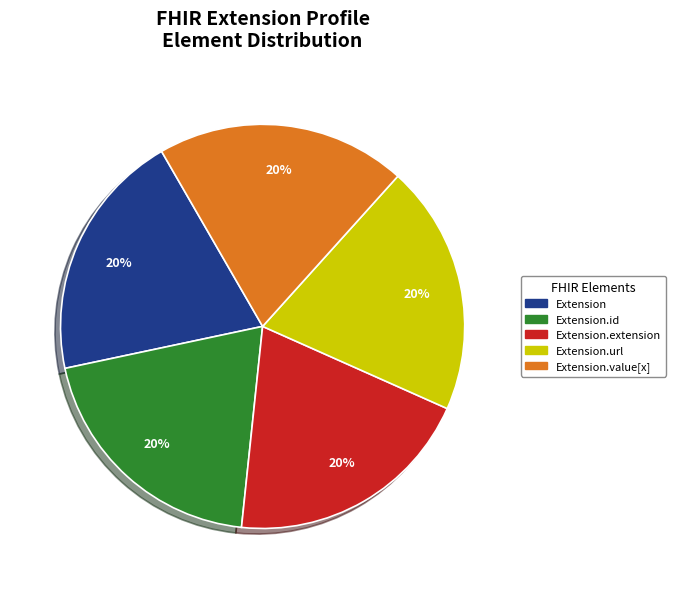

To the nearest percent, what percentage of the pie is Extension.extension?

20%